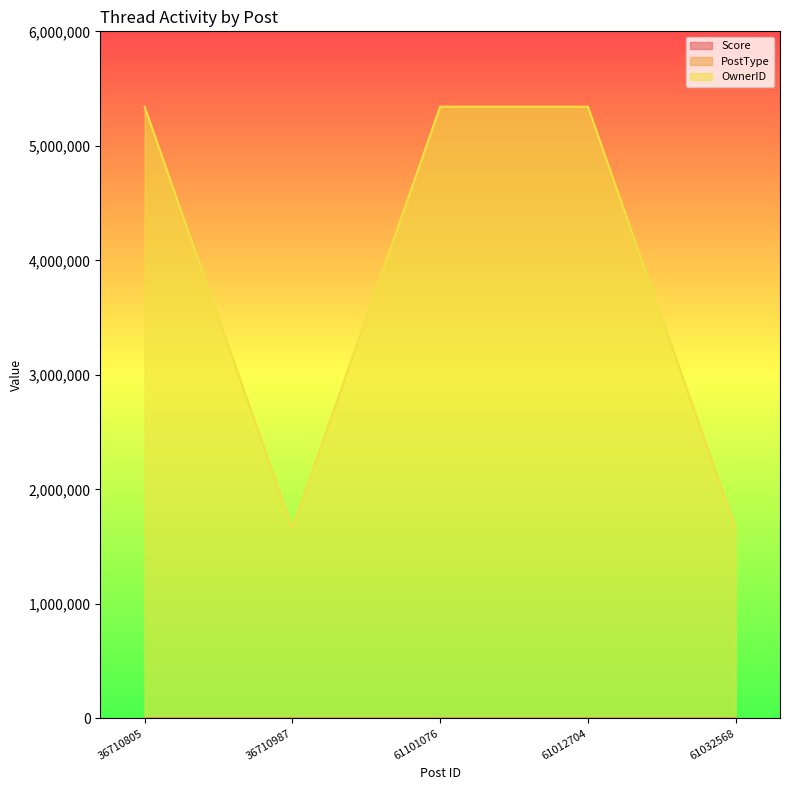

What value does the OwnerID series have at 61032568, to the nearest 100?

1657900